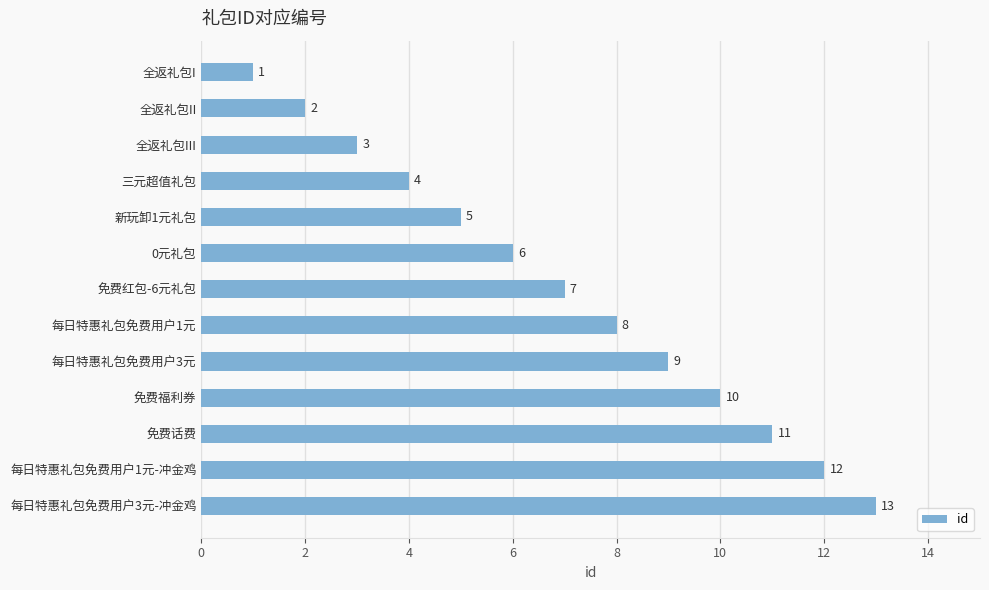

What is the difference between the second highest and minimum values?

11